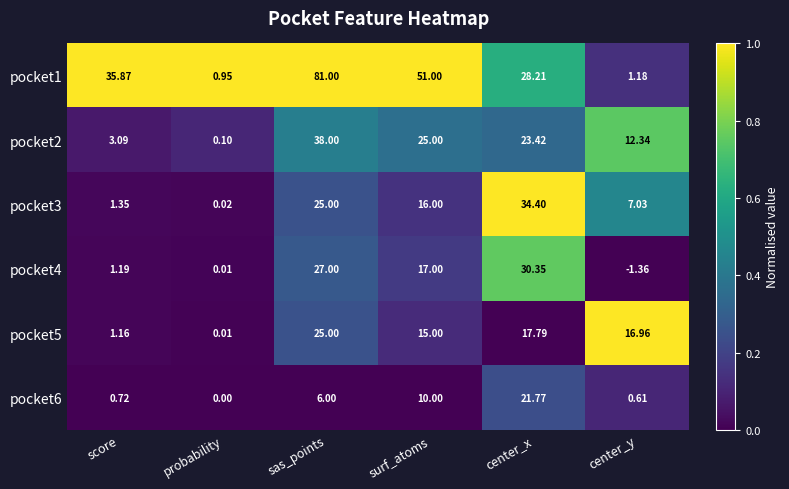

Where does the pocket5 series first go above 16?

sas_points